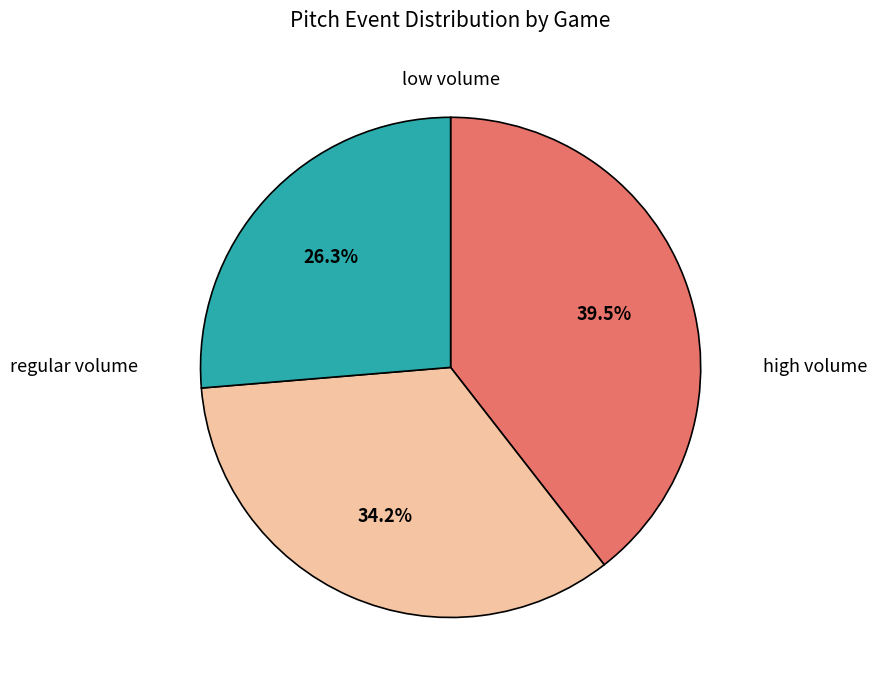

How much of the chart is everything except regular volume?

65.8%